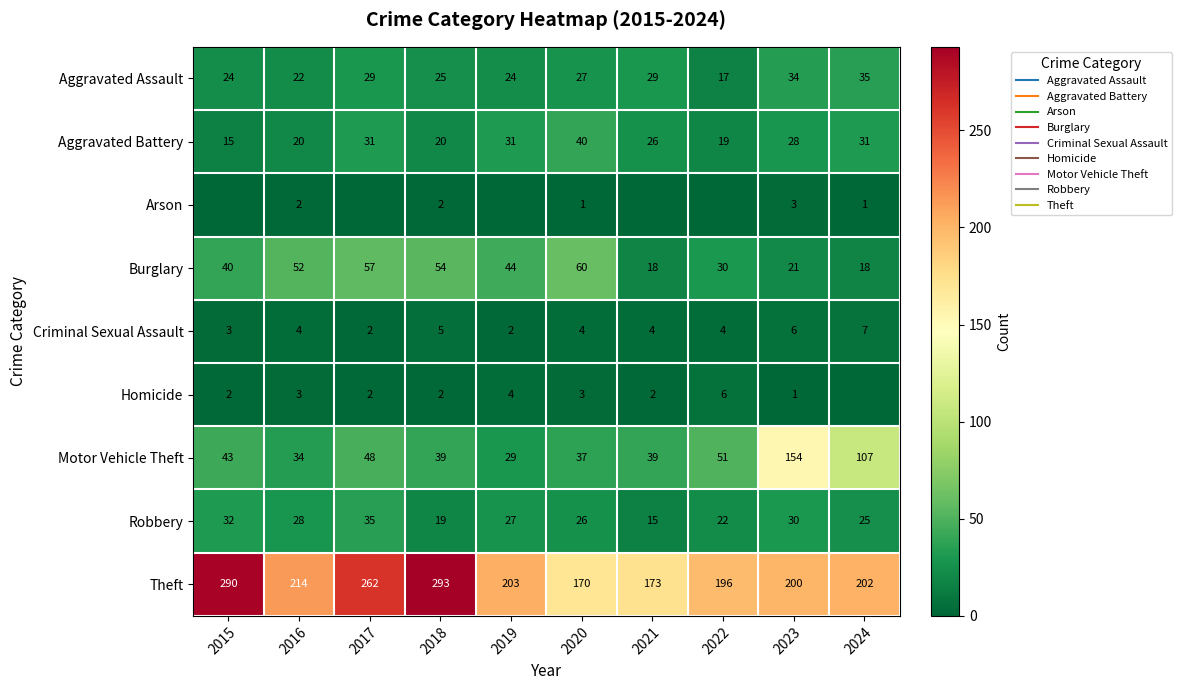

What is the maximum value for Arson?

3